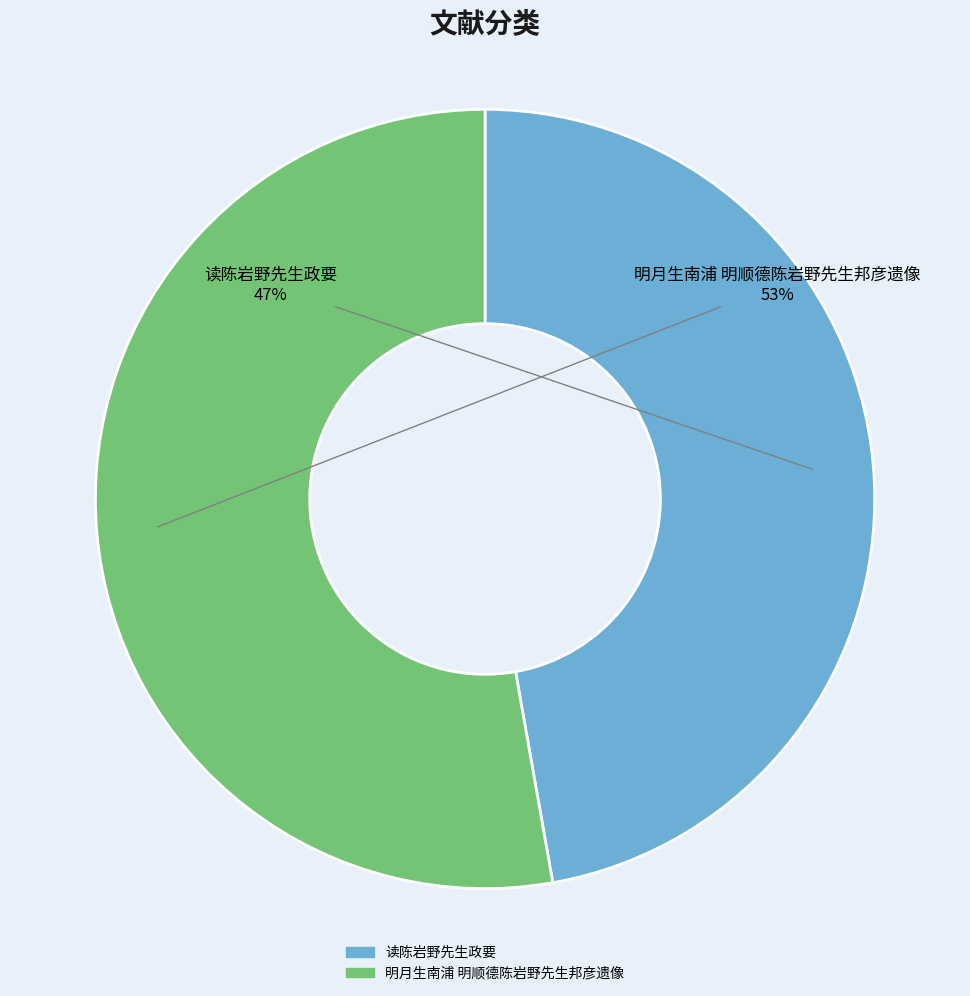

Is the sum of 读陈岩野先生政要 and 明月生南浦 明顺德陈岩野先生邦彦遗像 greater than half?

Yes